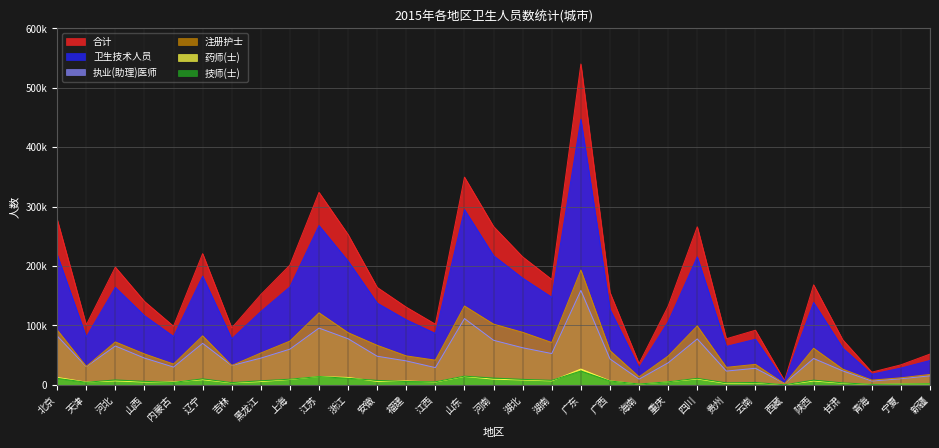

What is the label of the 7th point from the left?

吉林